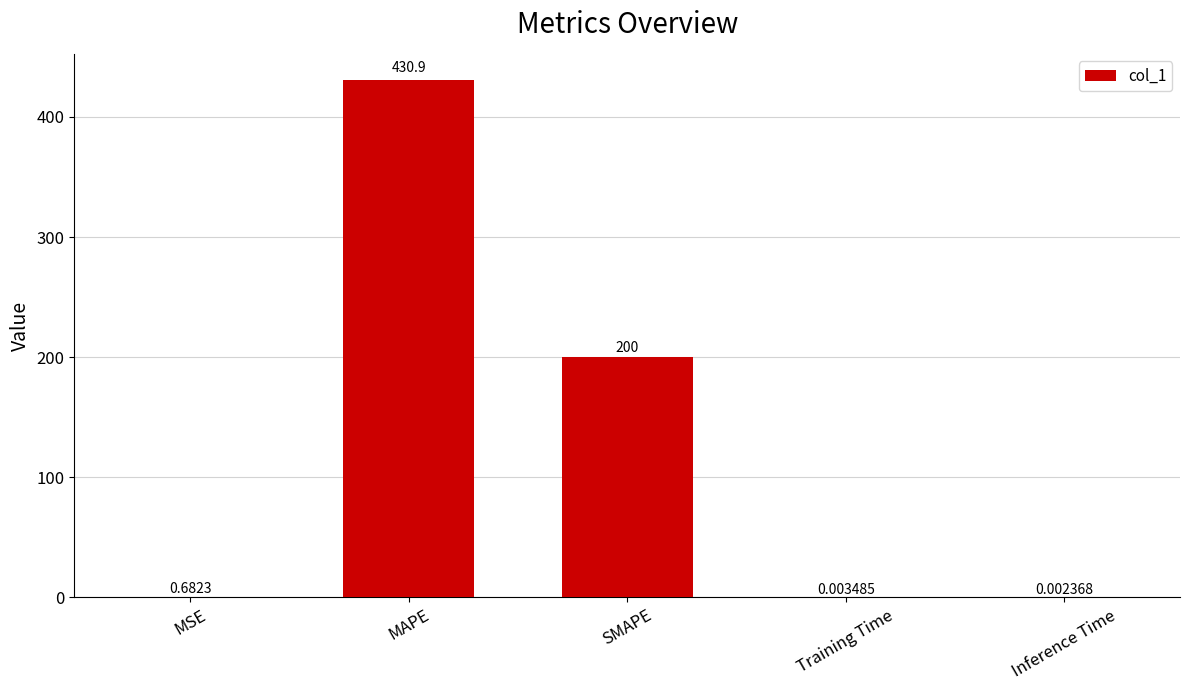

How many data points does each series have?

5